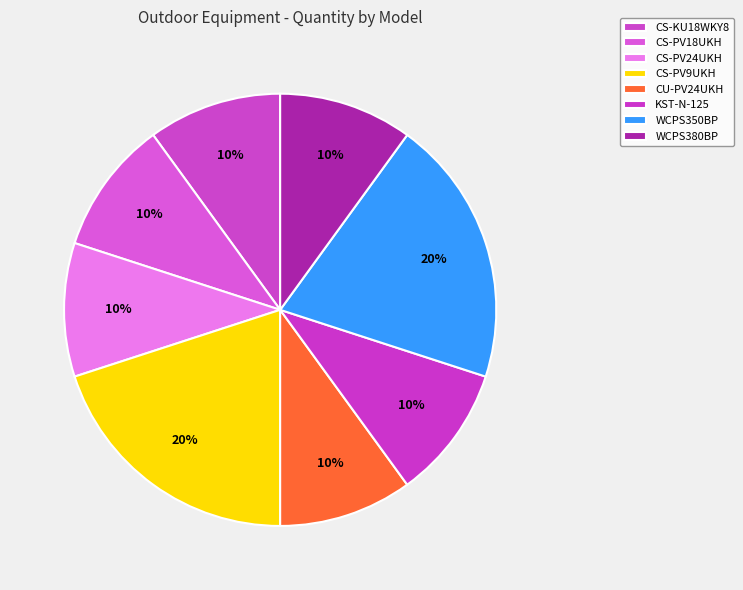

Count the number of slices in the pie.

8